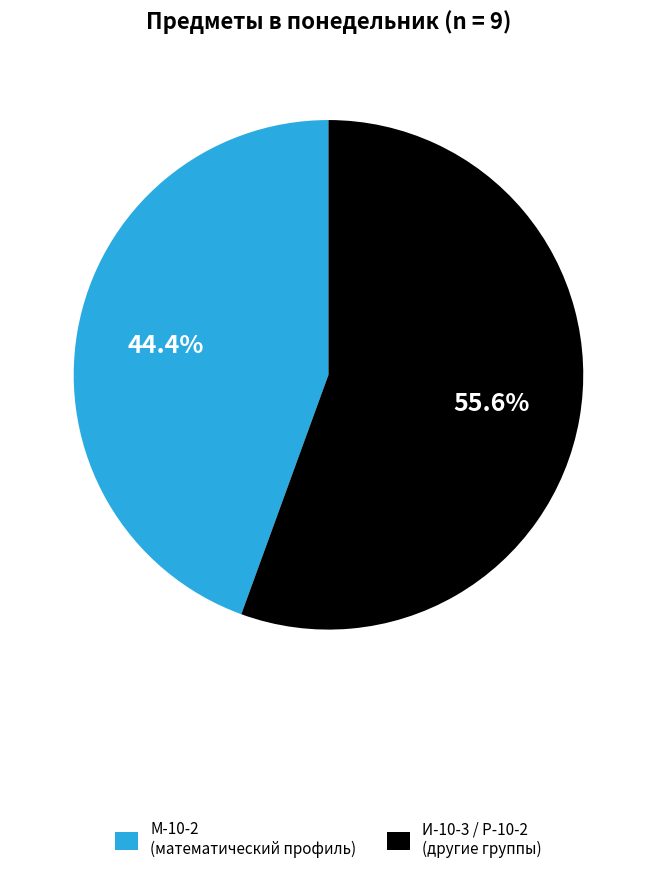

What is the ratio of the value at М-10-2 (математический профиль) to the value at И-10-3 / Р-10-2 (другие группы)?

0.8